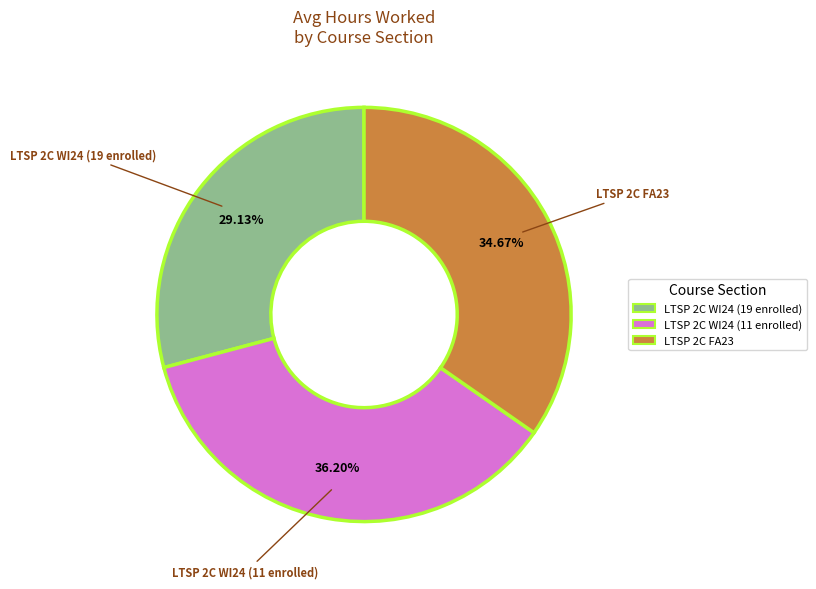

Which category has the biggest portion of the pie?

LTSP 2C WI24 (11 enrolled)